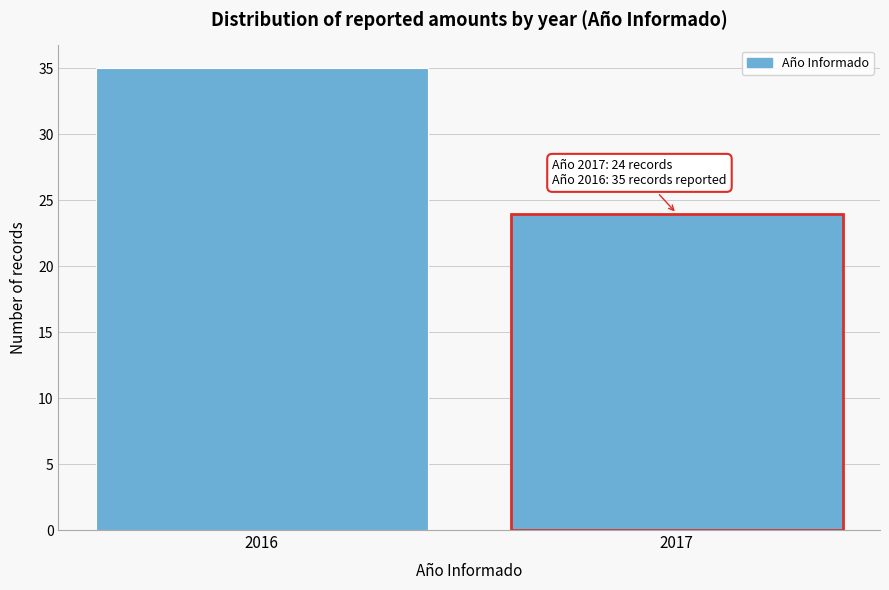

Reading right to left, extract all data points from this chart.

24	35